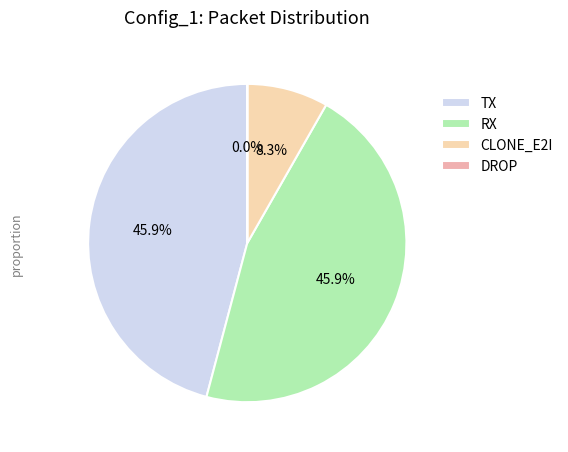

The TX slice represents 46% of the pie. True or false?

True